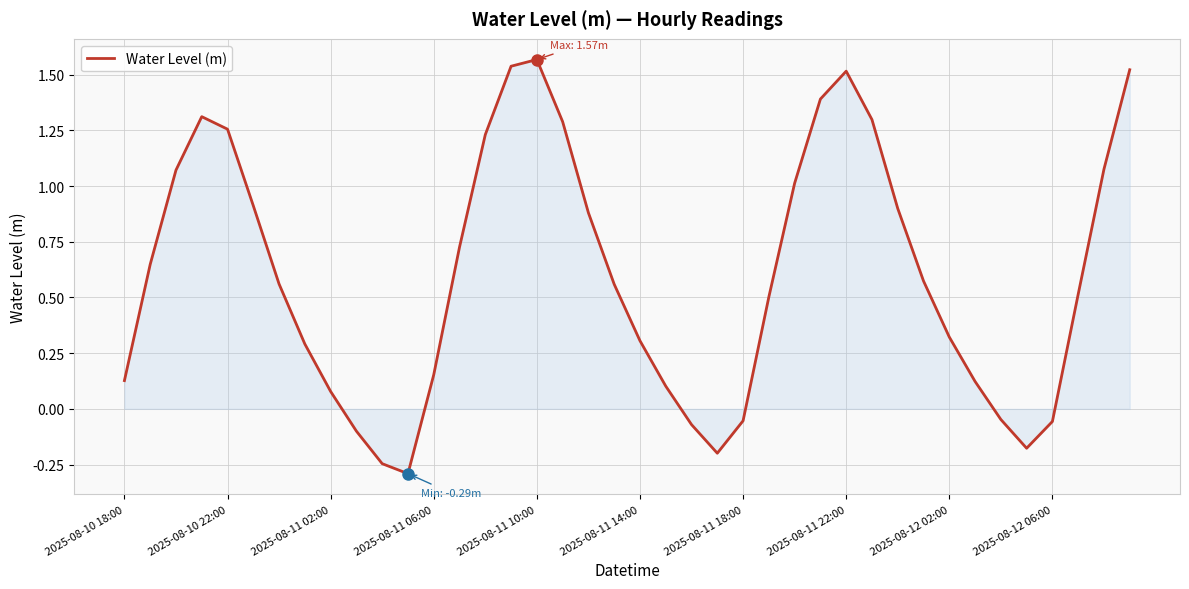

What is the minimum value shown in the chart?

-0.3